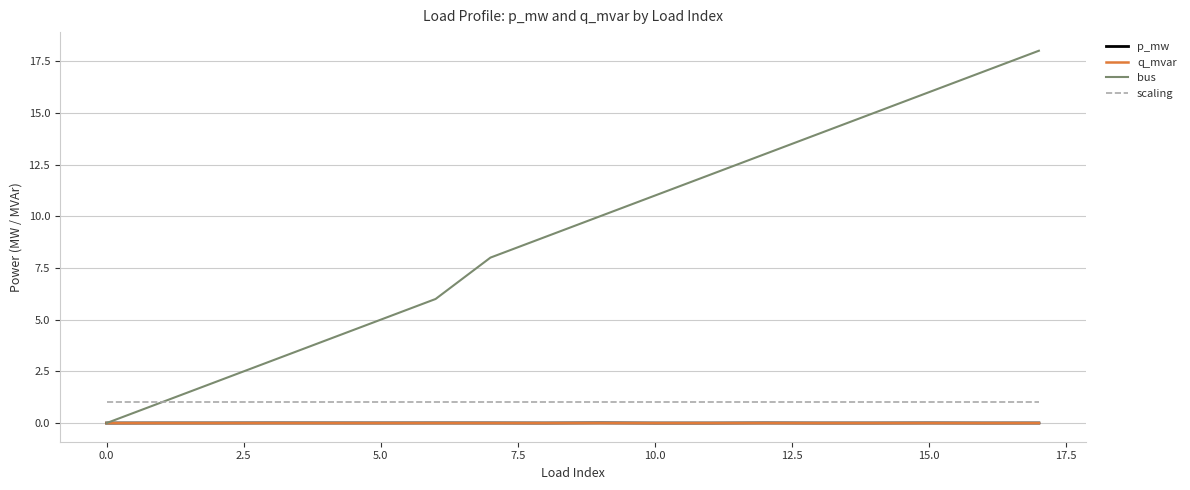

True or false: p_mw and scaling intersect in this chart.

False